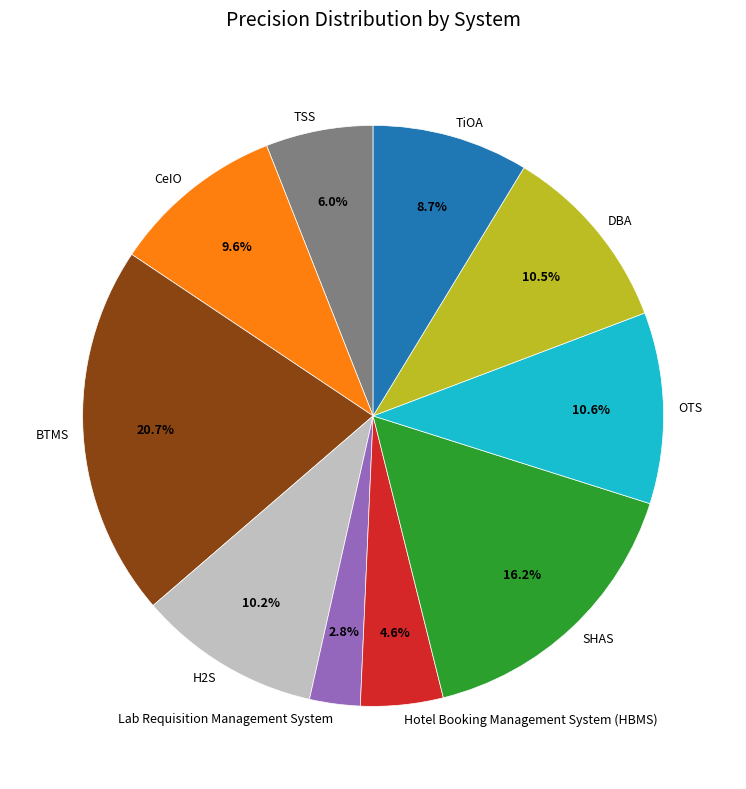

Count the number of slices in the pie.

10